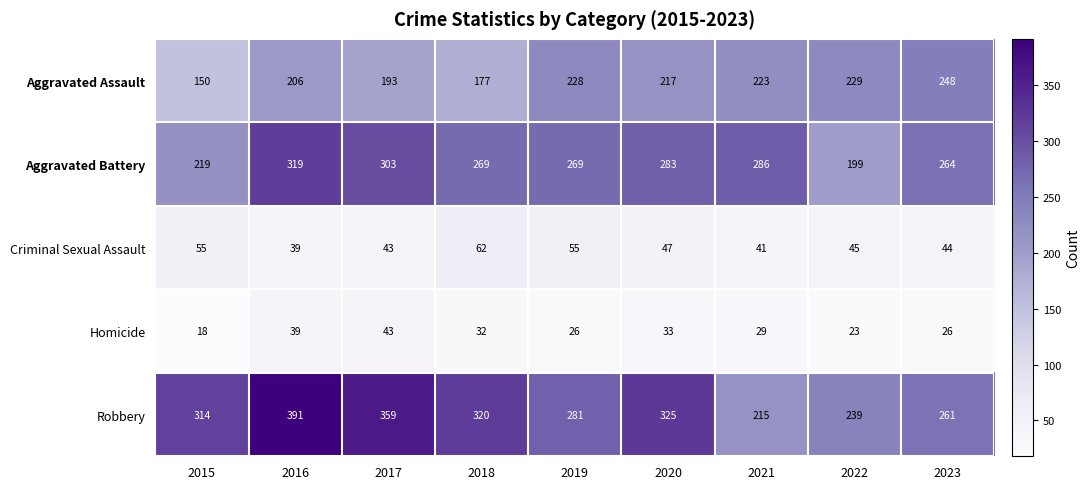

Which series has the largest total across all categories?

Robbery